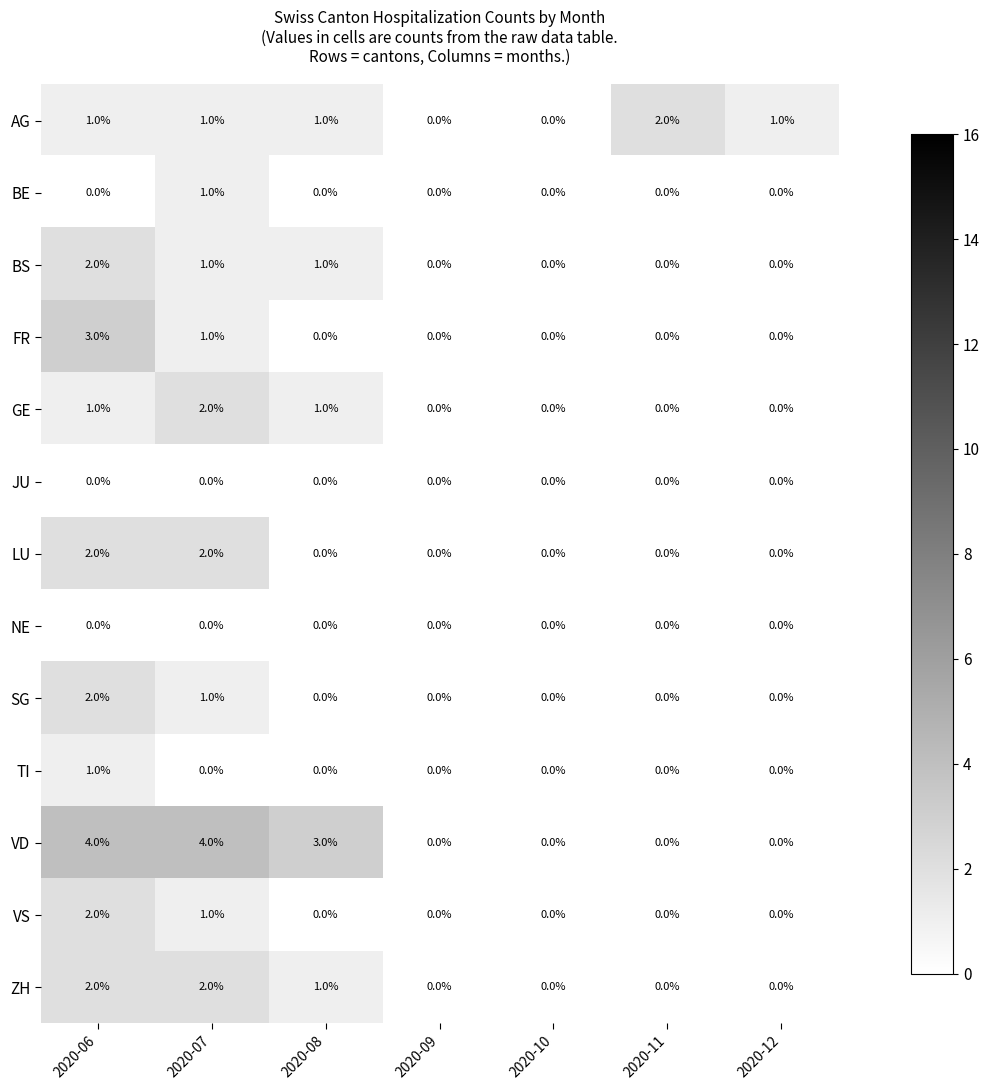

Which series has the largest range (max minus min)?

VD